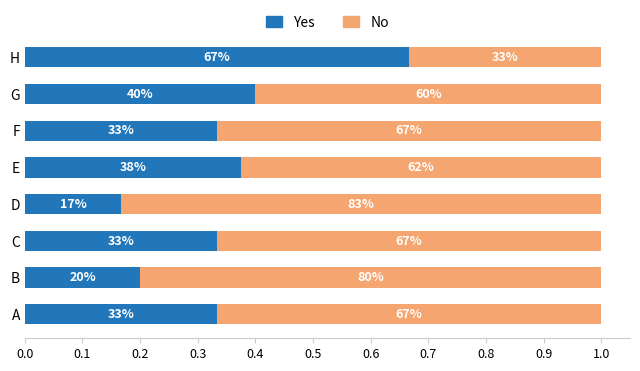

What are all the series names shown in the legend?

Yes, No